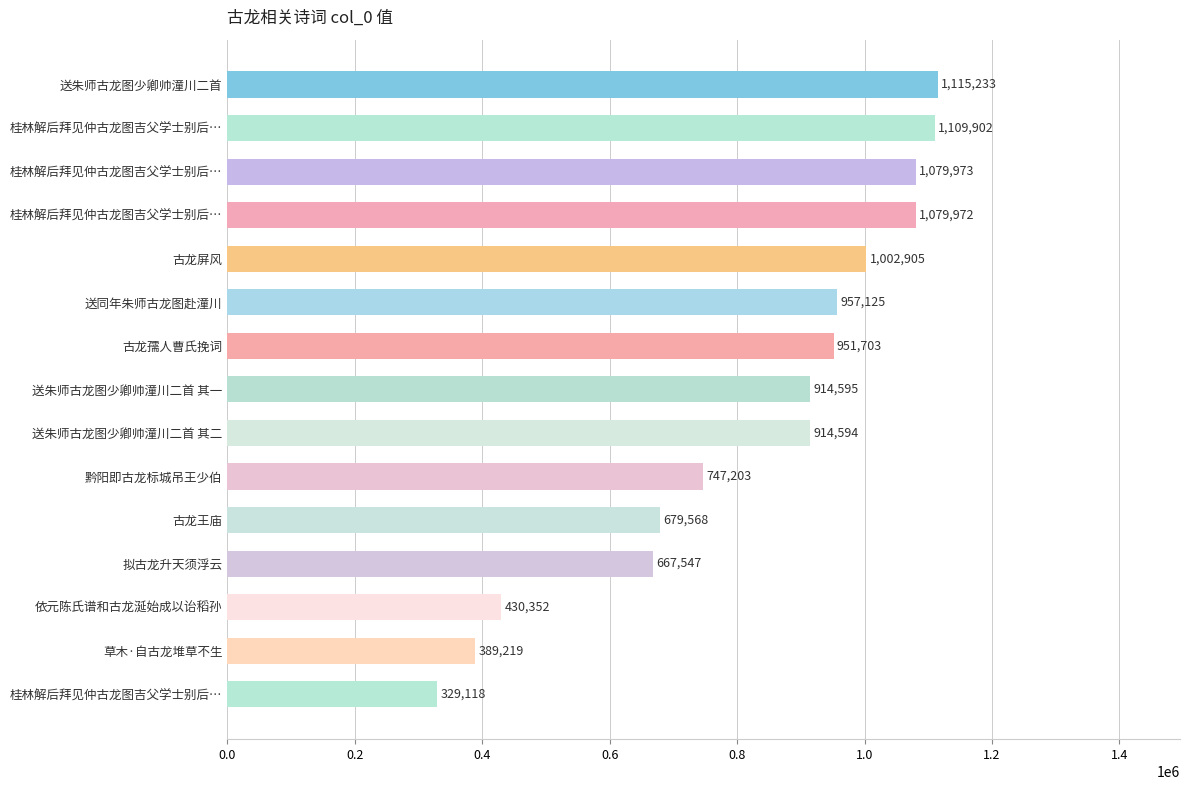

How many bars are there in total?

15